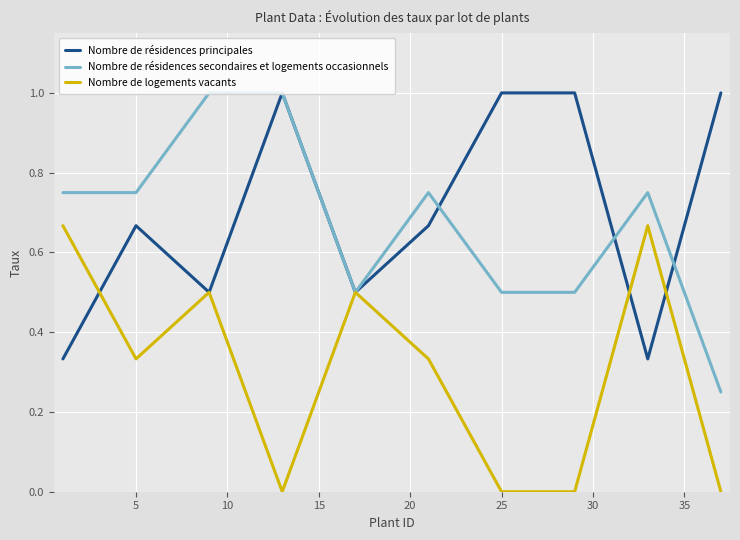

Reading left to right, list all the values displayed in this chart.

Nombre de résidences principales: 0.3	0.7	0.5	1.0	0.5	0.7	1.0	1.0	0.3	1.0
Nombre de résidences secondaires et logements occasionnels: 0.8	0.8	1.0	1.0	0.5	0.8	0.5	0.5	0.8	0.2
Nombre de logements vacants: 0.7	0.3	0.5	0.0	0.5	0.3	0.0	0.0	0.7	0.0